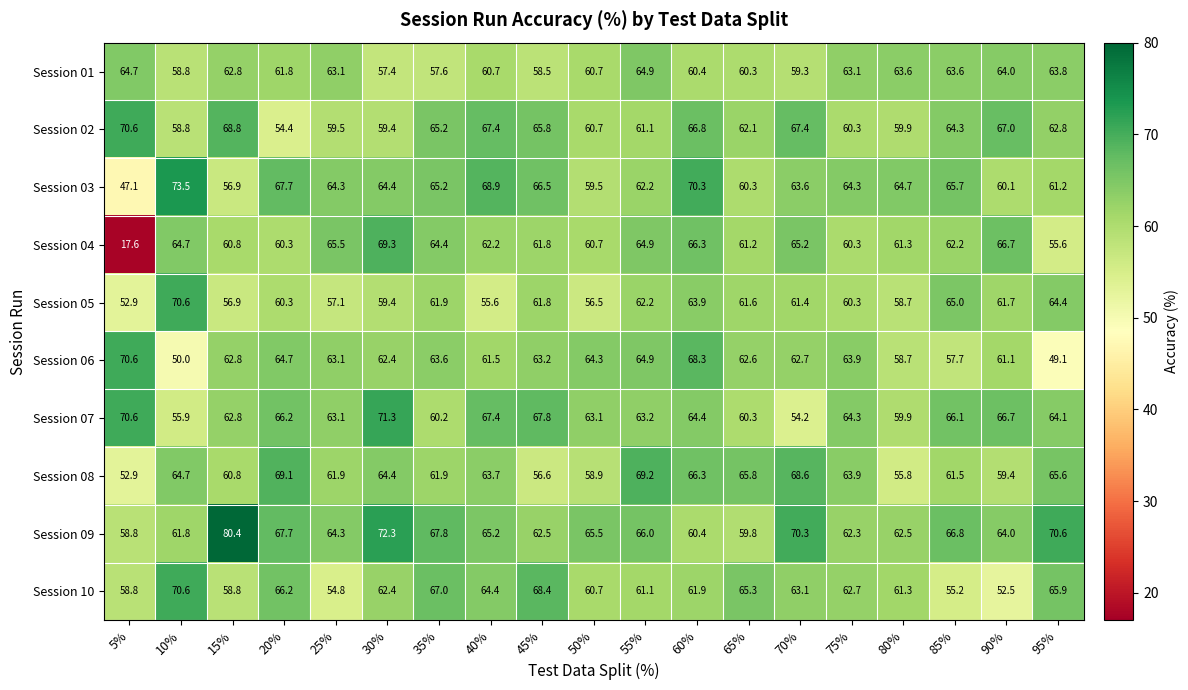

How many data points does each series have?

19